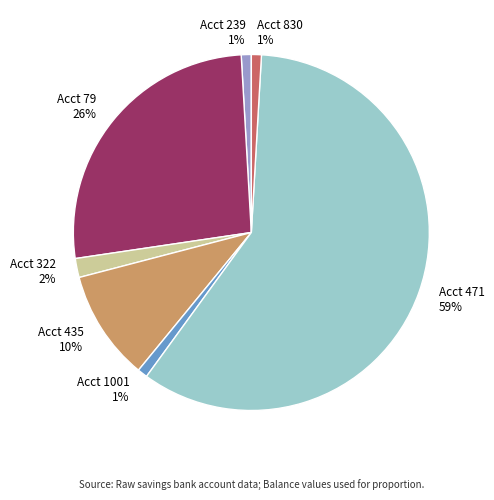

Approximately how many times larger is the value at Acct 239 compared to Acct 1001?

1.0